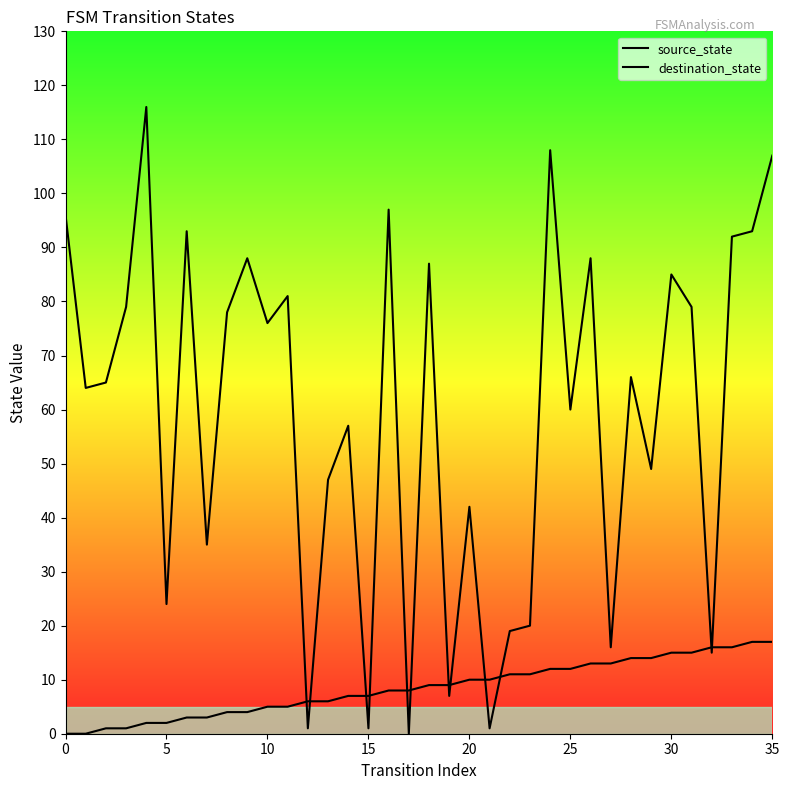

How many lines are shown in the chart?

2